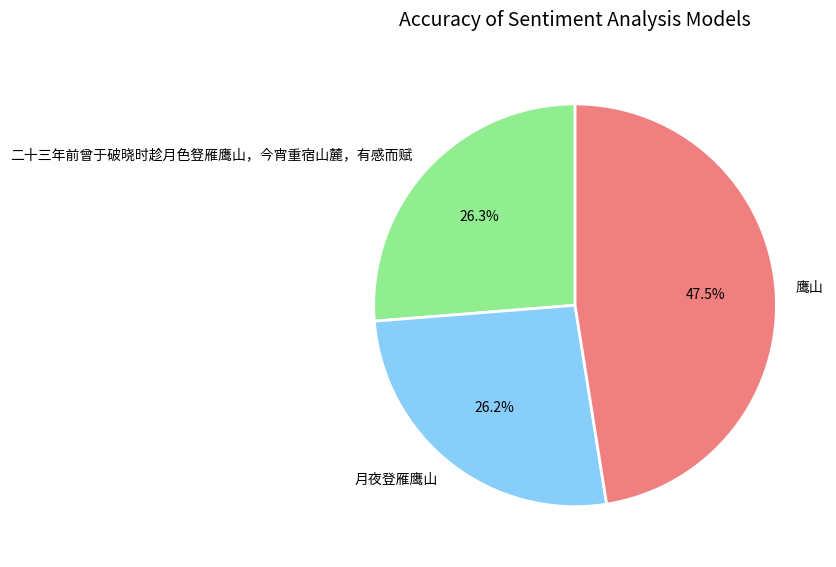

Combined, do 月夜登雁鹰山 and 鹰山 account for over 50%?

Yes